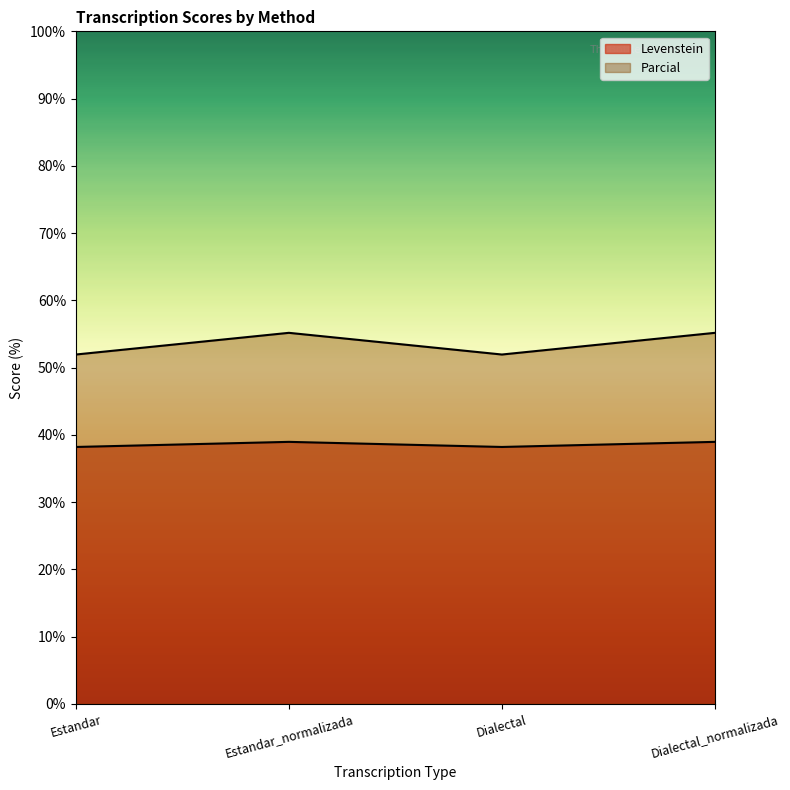

What is the spread (max minus min) of values at Estandar?

13.7